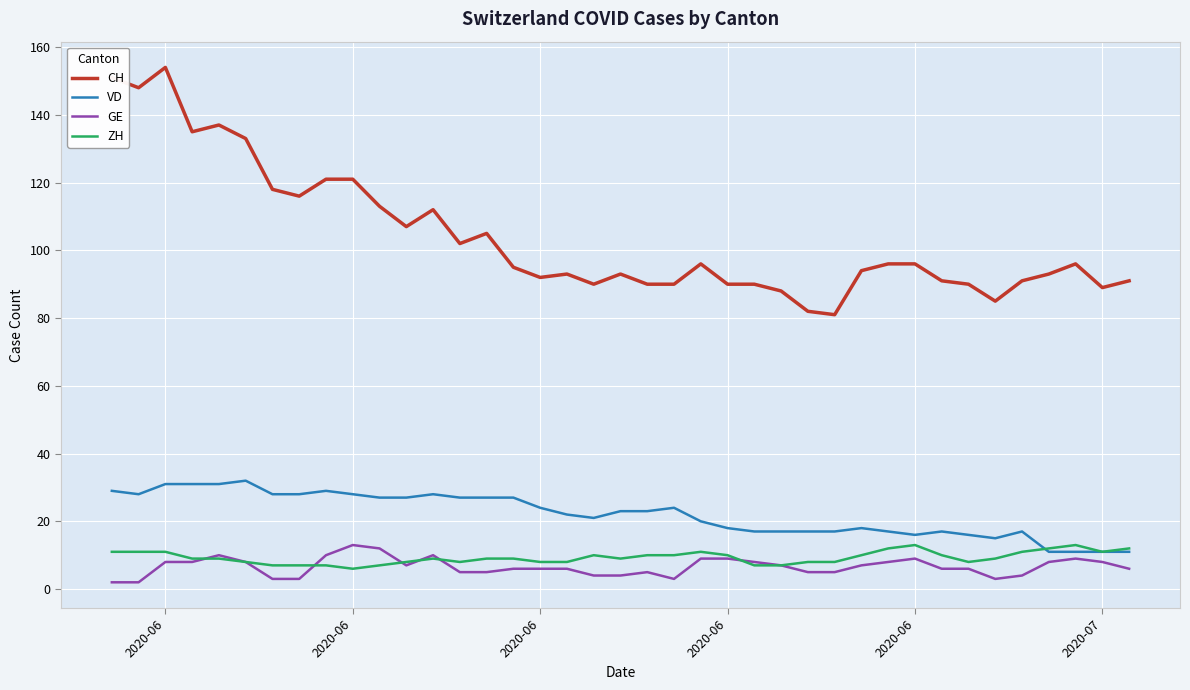

How many lines are shown in the chart?

4